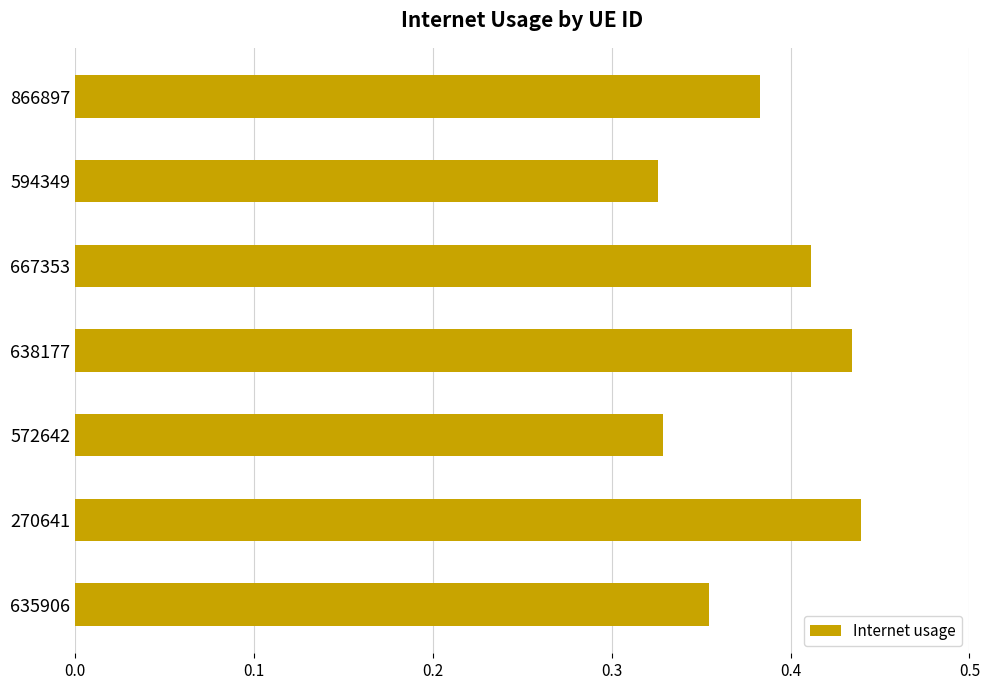

What is the sum of all values?

2.7